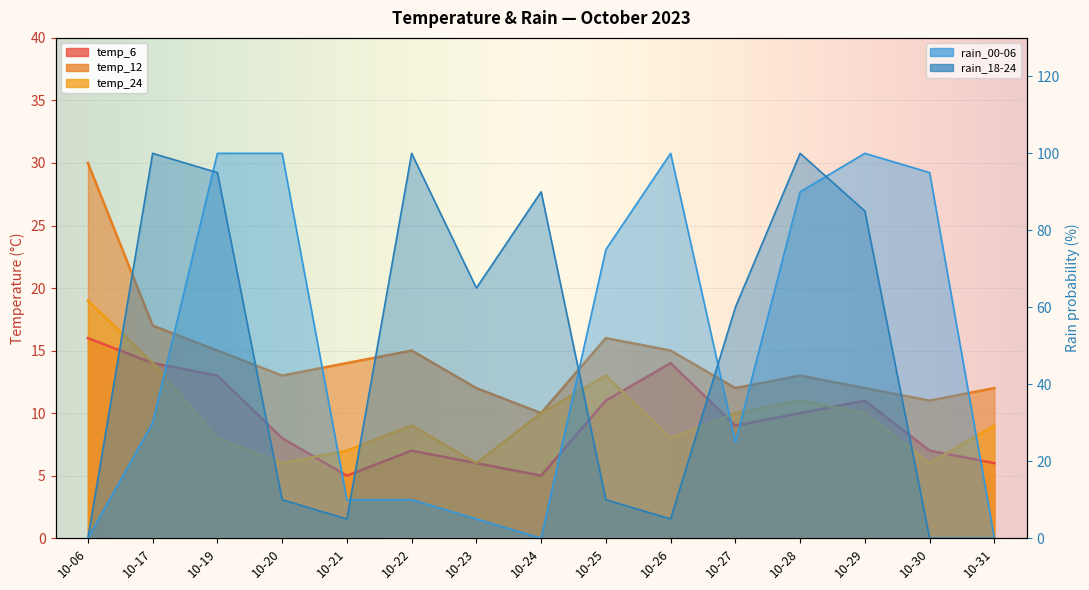

Read the temp_24 value at 10-20.

6